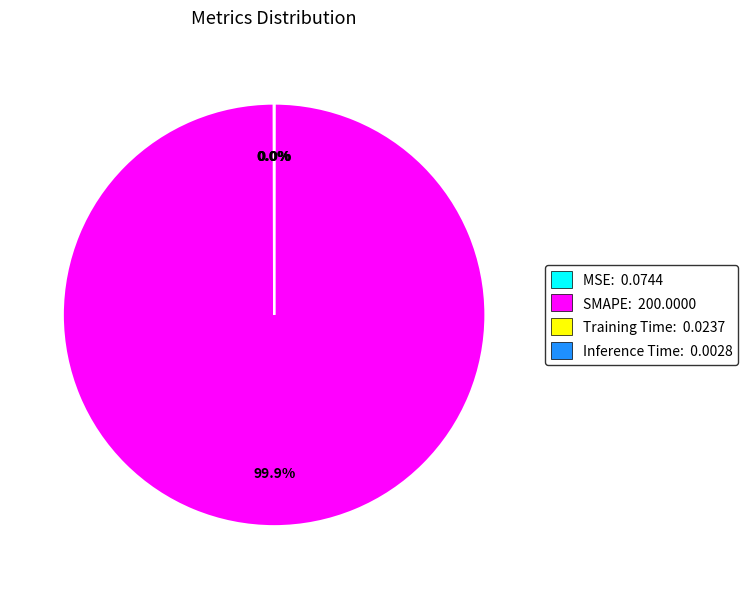

Is there any slice that represents more than half of the pie?

Yes